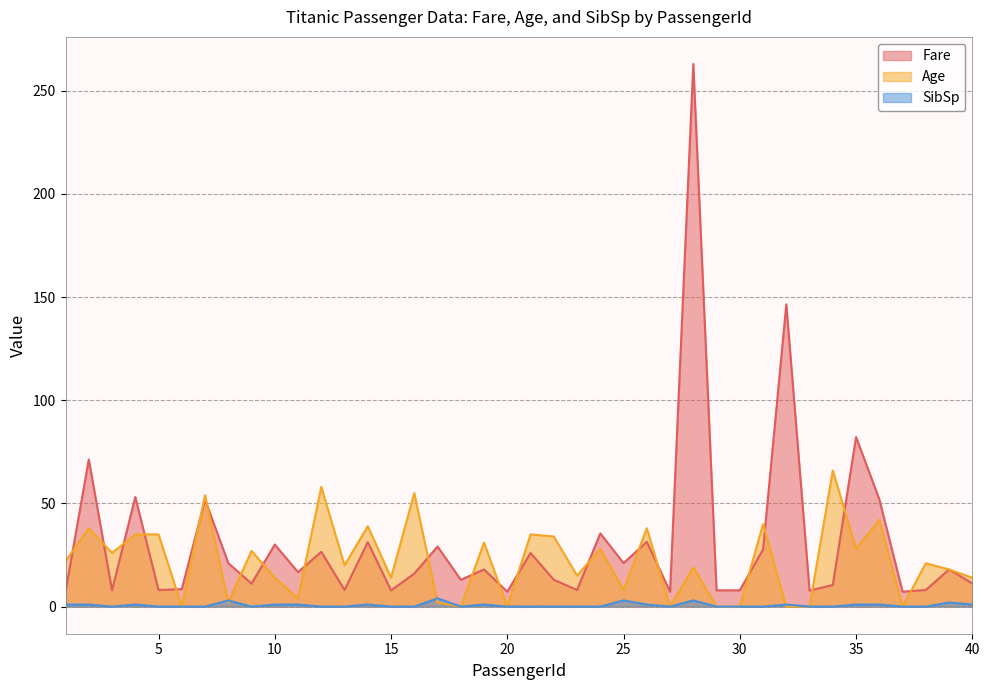

Does the chart display data point markers on the line(s)?

No